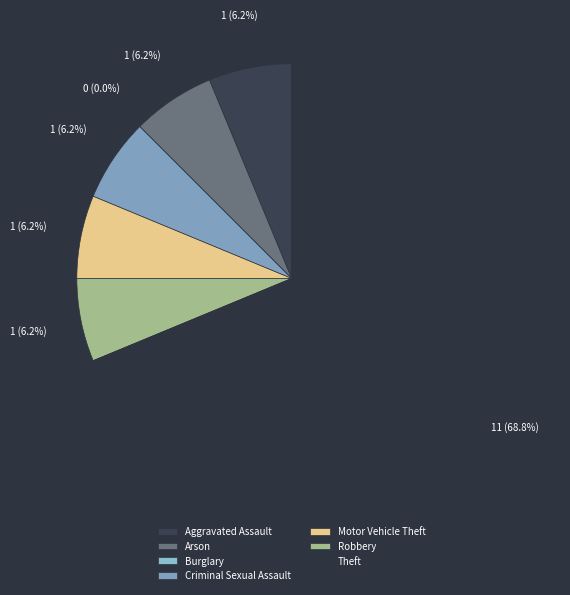

What percentage is the Theft slice, to the nearest percent?

69%